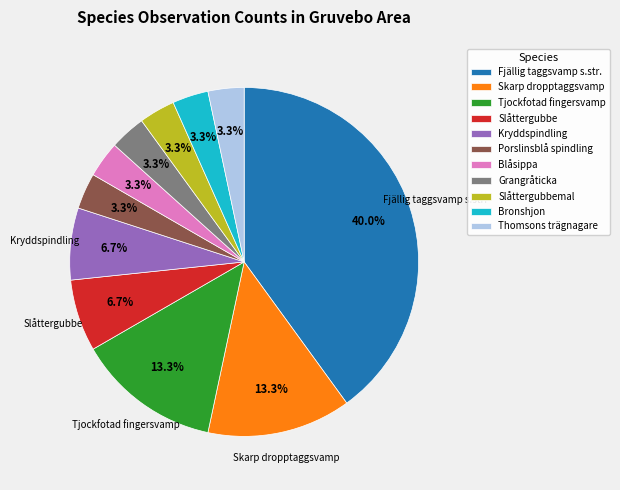

Count the number of slices in the pie.

11